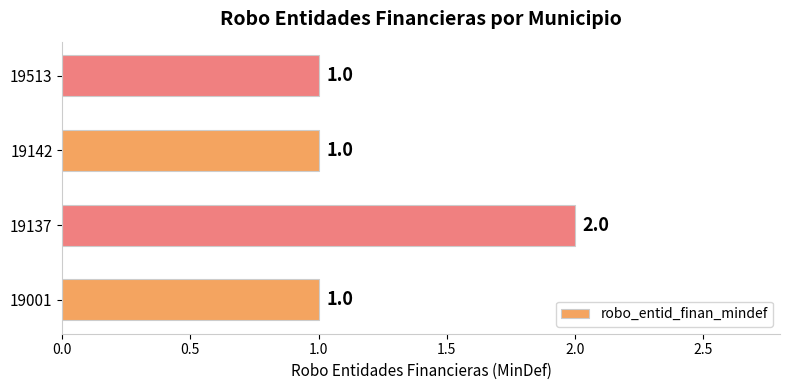

Count the number of categories in the chart.

4